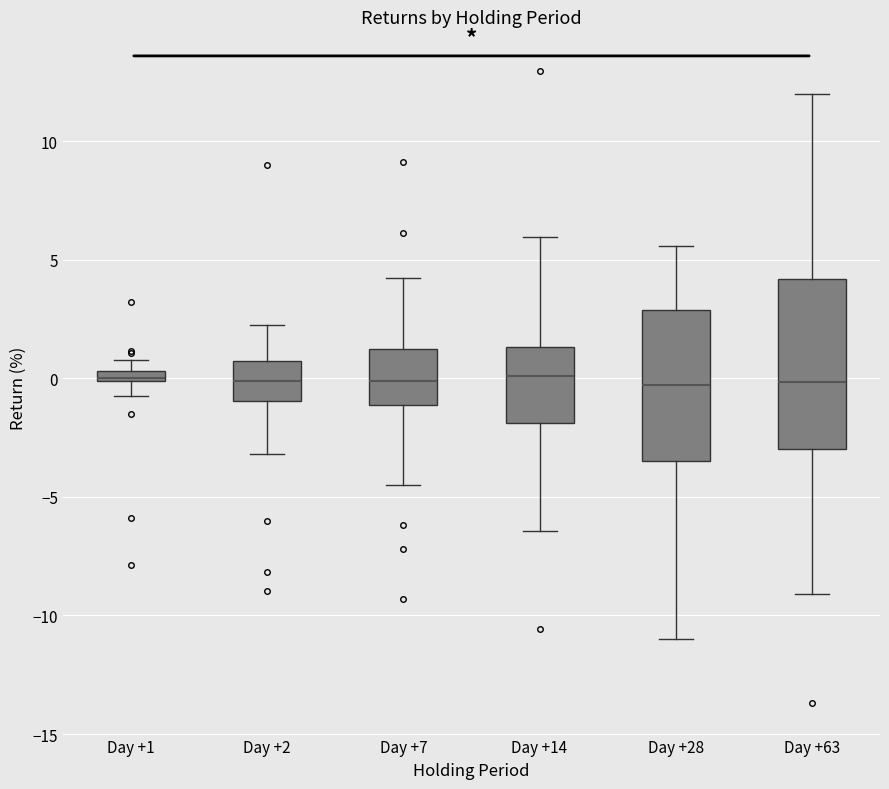

Comparing the boxes themselves (not the whiskers), which one is the tallest?

Day +63